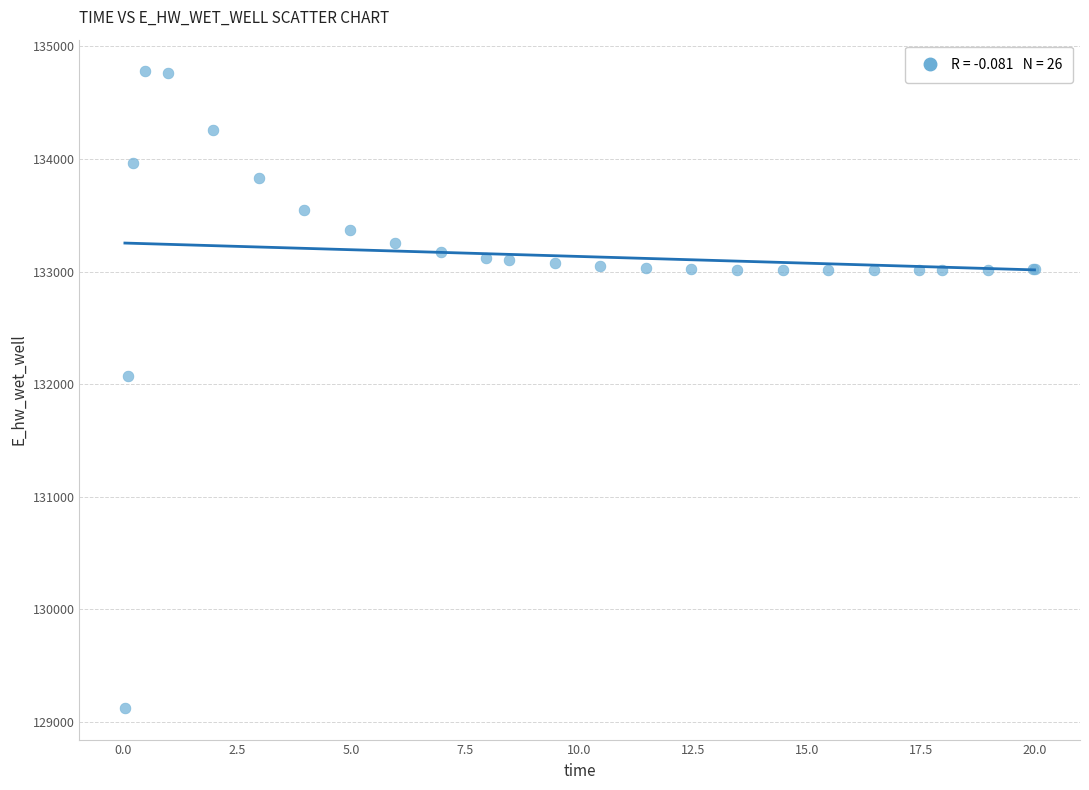

What Y value in the scatter plot is closest to 131950?

132074.2